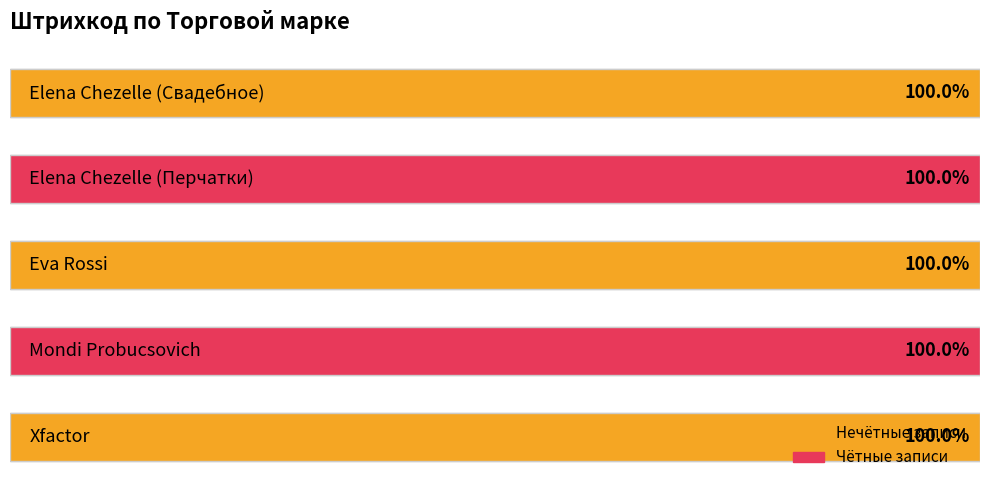

What is the ratio of the value at 2 to the value at 0?

1.0